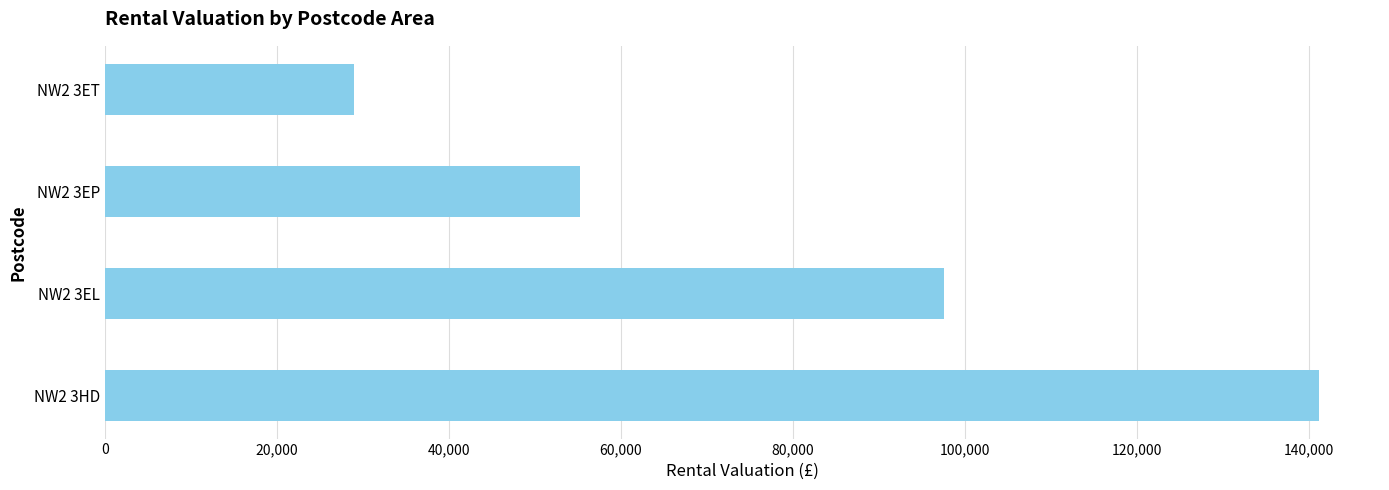

Between NW2 3EP and NW2 3ET, which is larger?

NW2 3EP